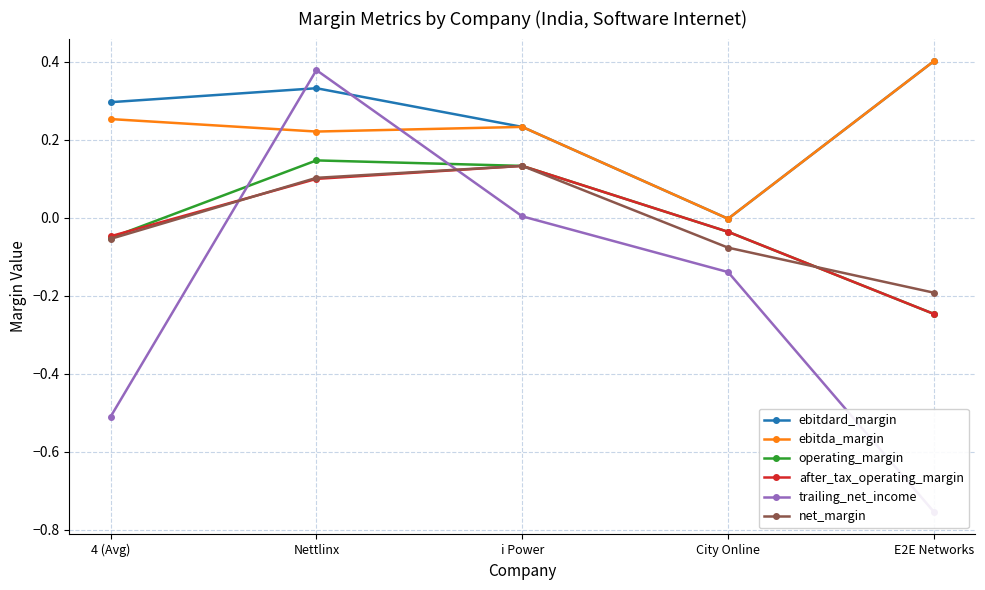

The after_tax_operating_margin series shows -0.2 at E2E Networks. True or false?

True